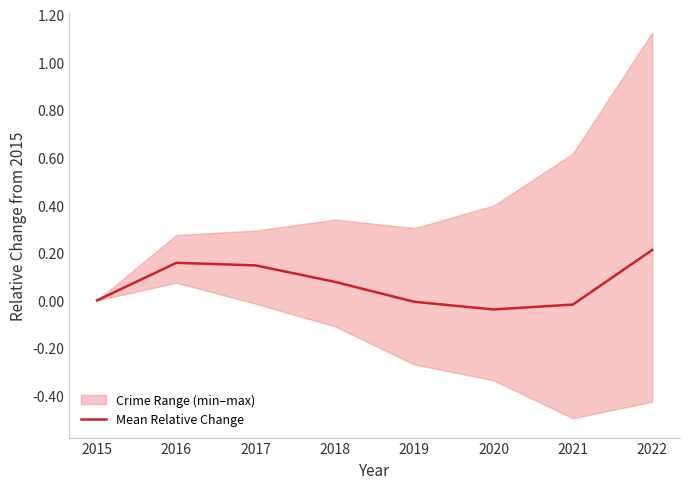

How many lines are shown in the chart?

1